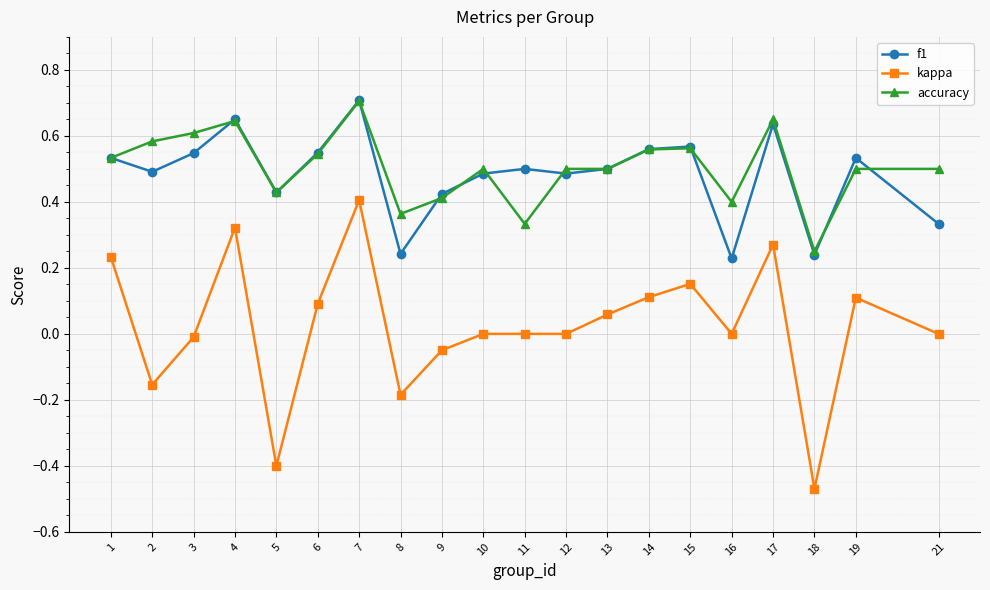

At which category is the sum across all series the highest?

7